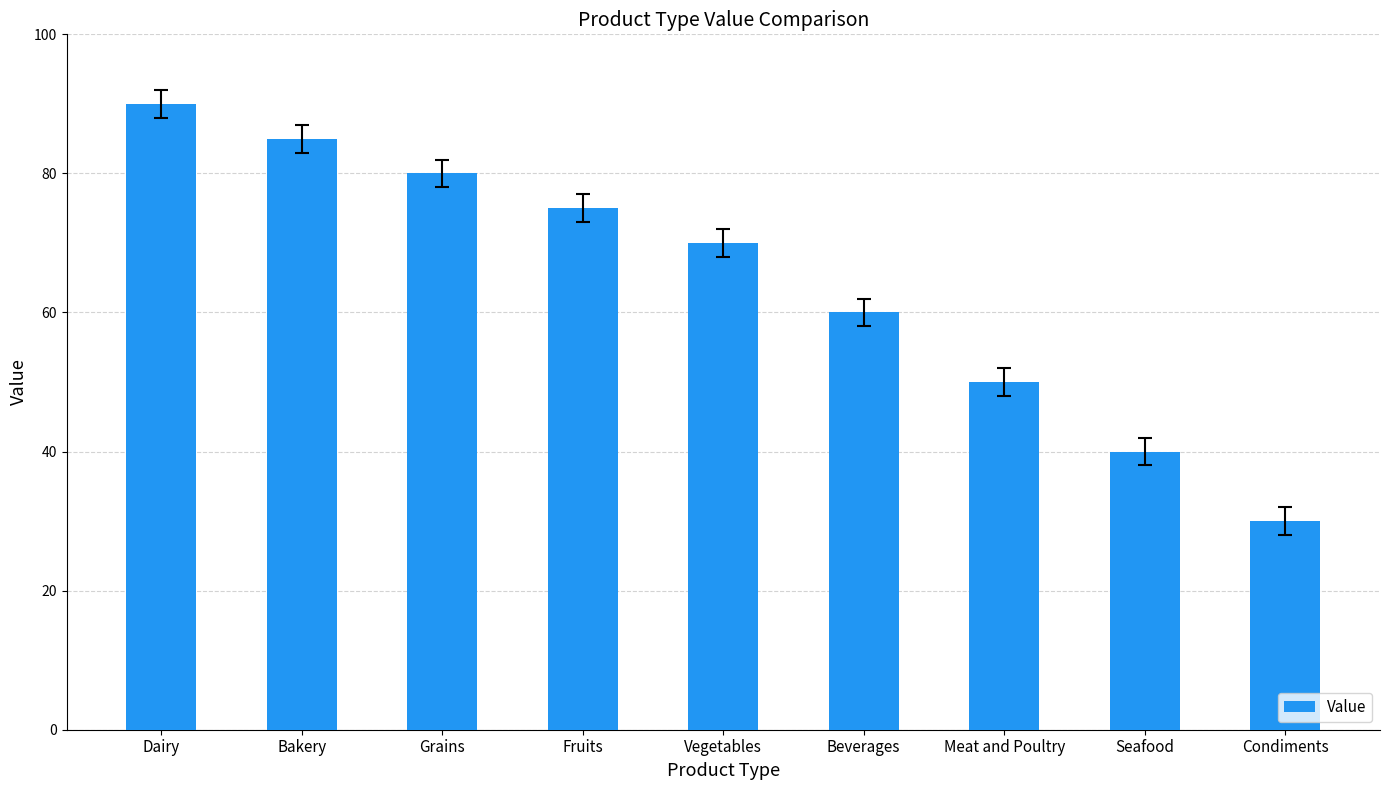

The value at Grains is 80. True or false?

True